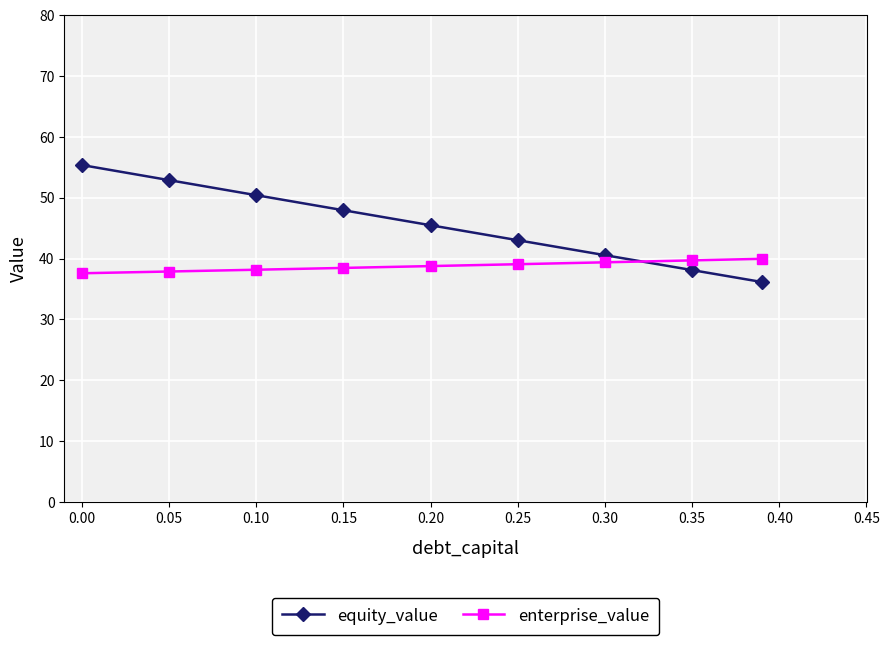

What is the value of the equity_value point at the 1st from the left?

55.4